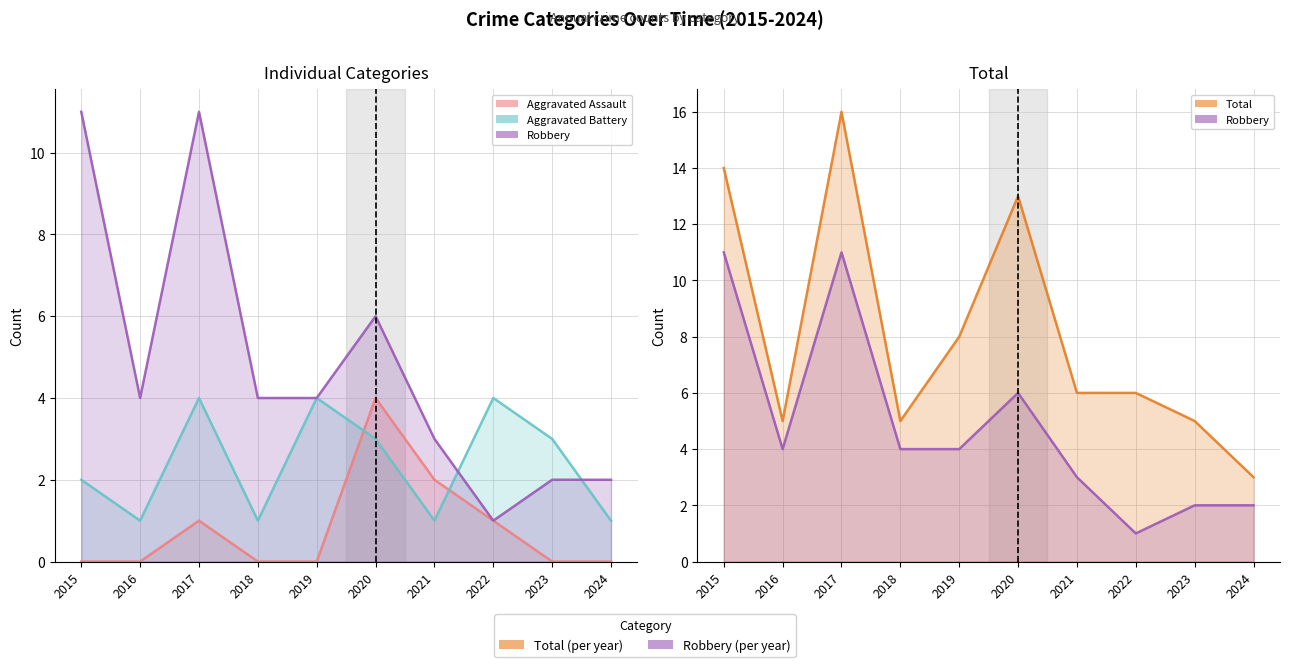

At which category is the sum across all series the highest?

2017